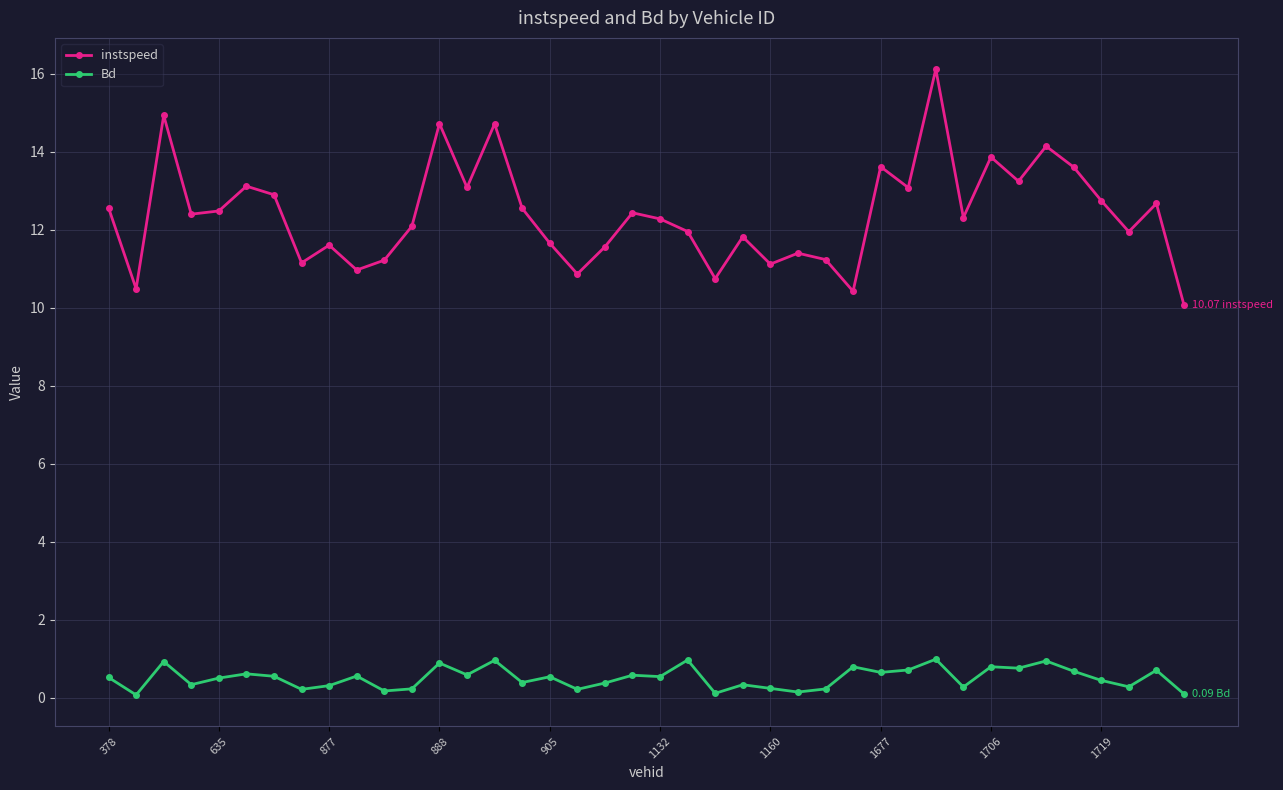

What is the average value of the Bd series?

0.5